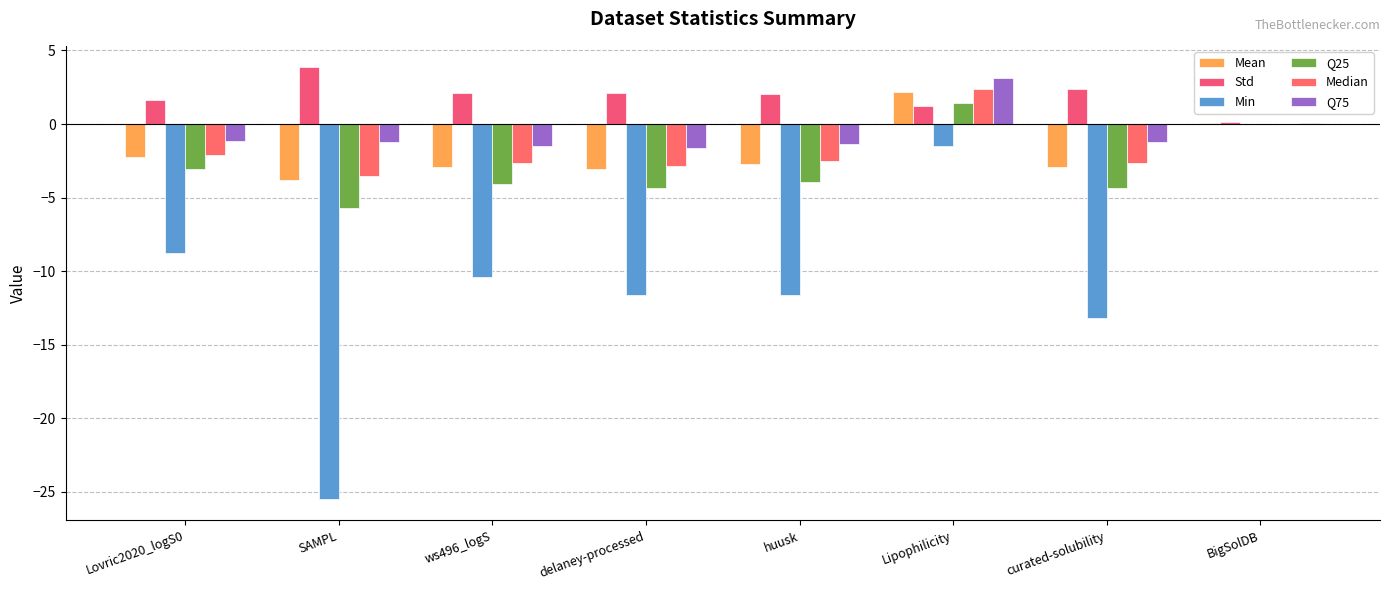

Are the bars grouped side by side (vs. stacked)?

Yes